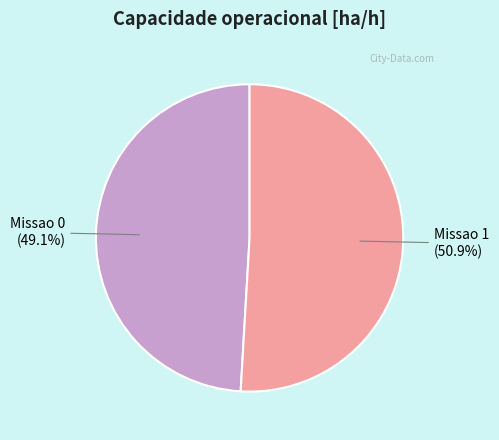

What percentage is the Missao 1 slice, to the nearest percent?

51%